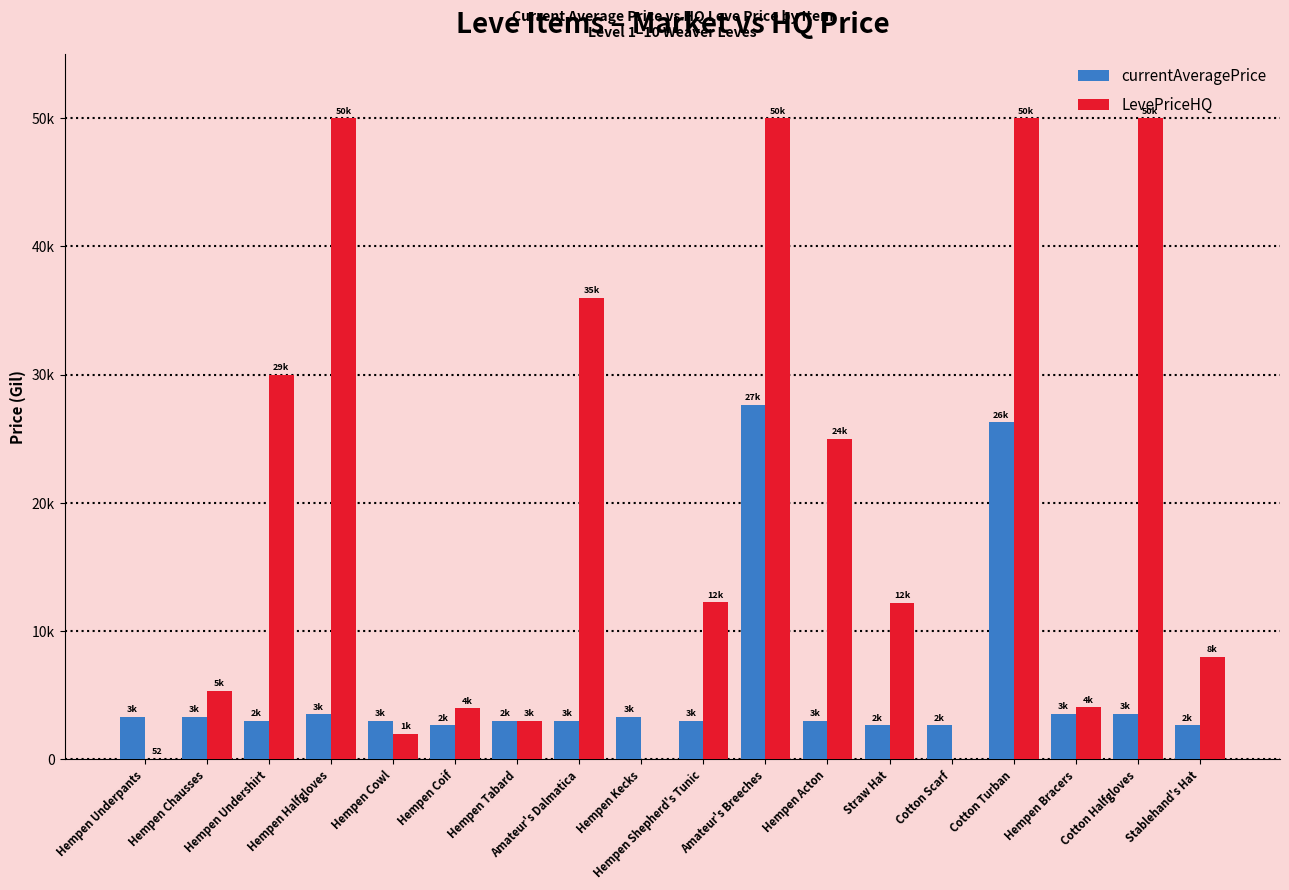

Reading left to right, what are all the values shown in this chart?

currentAveragePrice: 3307	3309	2996	3515	3000	2661	2999	3015	3313	3001	27650	3008	2658	2670	26304	3539	3543	2666
LevePriceHQ: 52	5334	29999	50000	1999	4000	3000	35994	0	12250	50000	24998	12201	0	50000	4049	50000	8000